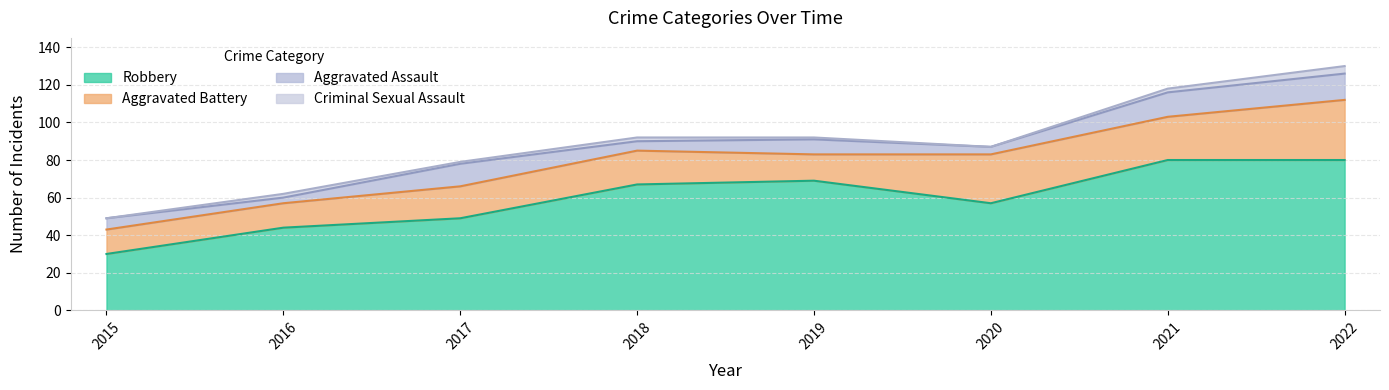

Reading right to left, transcribe all the data shown in this chart.

Aggravated Assault: 2022=14	2021=13	2020=4	2019=8	2018=5	2017=12	2016=3	2015=6
Aggravated Battery: 2022=32	2021=23	2020=26	2019=14	2018=18	2017=17	2016=13	2015=13
Criminal Sexual Assault: 2022=4	2021=2	2020=0	2019=1	2018=2	2017=1	2016=2	2015=0
Robbery: 2022=80	2021=80	2020=57	2019=69	2018=67	2017=49	2016=44	2015=30